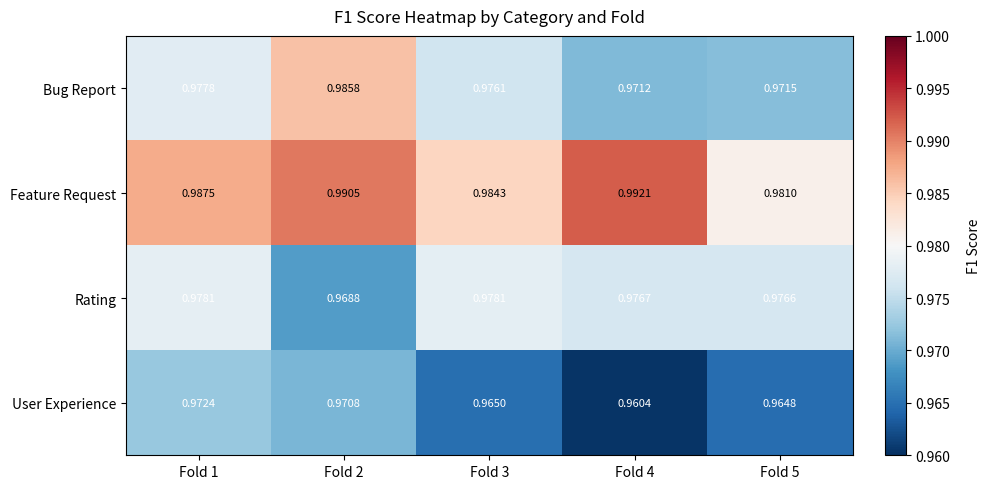

Which series has the widest spread of values?

Bug Report